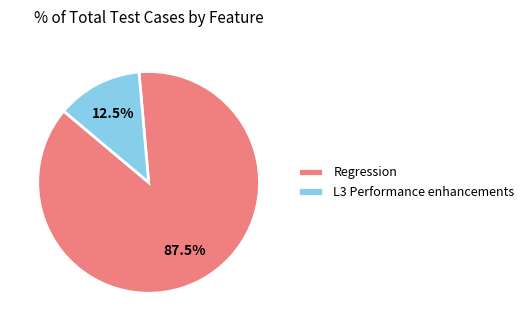

Which category has the smallest portion of the pie?

L3 Performance enhancements